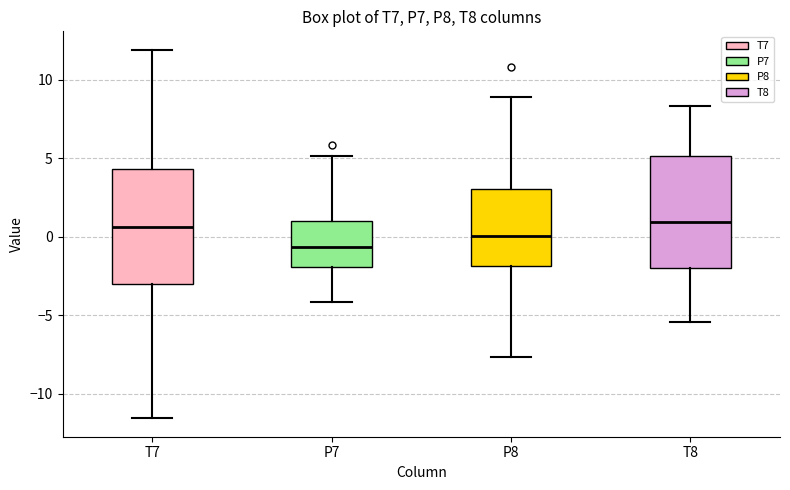

Which box's median line is the lowest?

P7